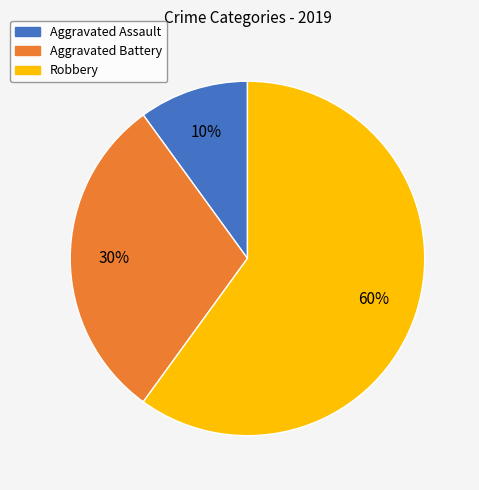

To the nearest percent, what is the difference between the Aggravated Battery and Aggravated Assault slice percentages?

20%